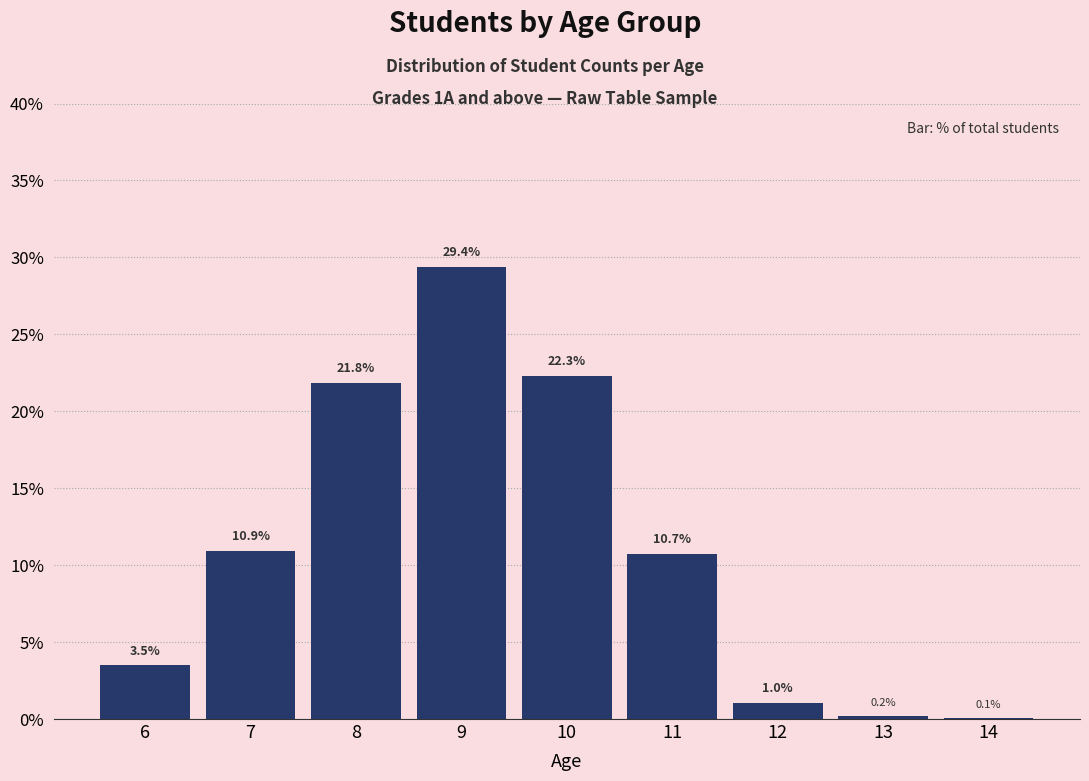

Between 11 and 9, which is larger?

9